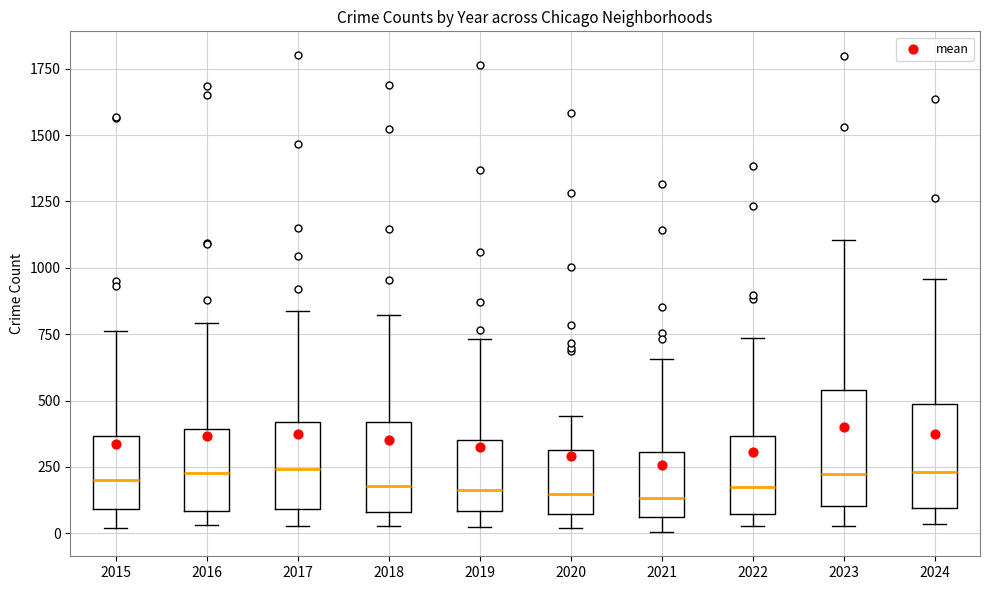

Reading left to right, transcribe this box plot: for each box, give where its median line is, the range the box spans, and where its two whiskers end, as read against the y-axis. The values are not printed on the chart, so give them approximately, as read against the axis.

2015: median 200, box 100 to 350, whiskers 0 to 750
2016: median 250, box 100 to 400, whiskers 50 to 800
2017: median 250, box 100 to 400, whiskers 50 to 850
2018: median 200, box 100 to 400, whiskers 50 to 800
2019: median 150, box 100 to 350, whiskers 0 to 750
2020: median 150, box 50 to 300, whiskers 0 to 450
2021: median 150, box 50 to 300, whiskers 0 to 650
2022: median 150, box 50 to 350, whiskers 50 (just below the box's lower edge) to 750
2023: median 200, box 100 to 550, whiskers 50 to 1100
2024: median 250, box 100 to 500, whiskers 50 to 950